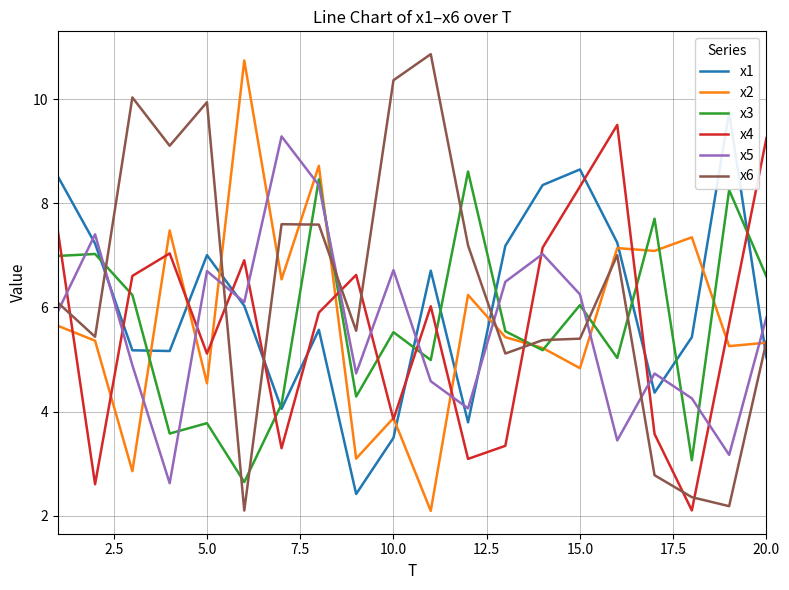

Which series ends up on top after the final intersection of x6 and x4?

x4